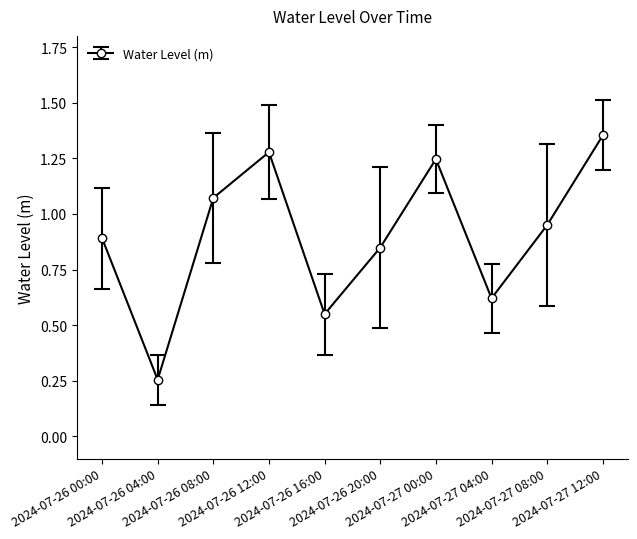

Rank the categories by value from highest to lowest.

2024-07-27 12:00, 2024-07-26 12:00, 2024-07-27 00:00, 2024-07-26 08:00, 2024-07-27 08:00, 2024-07-26 00:00, 2024-07-26 20:00, 2024-07-27 04:00, 2024-07-26 16:00, 2024-07-26 04:00